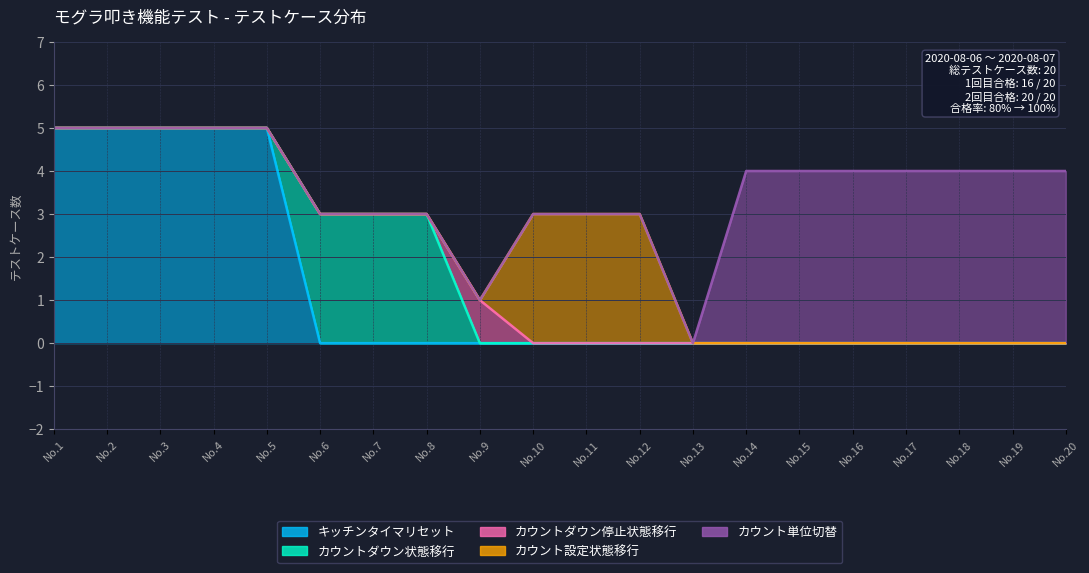

True or false: カウントダウン停止状態移行 and キッチンタイマリセット intersect in this chart.

False